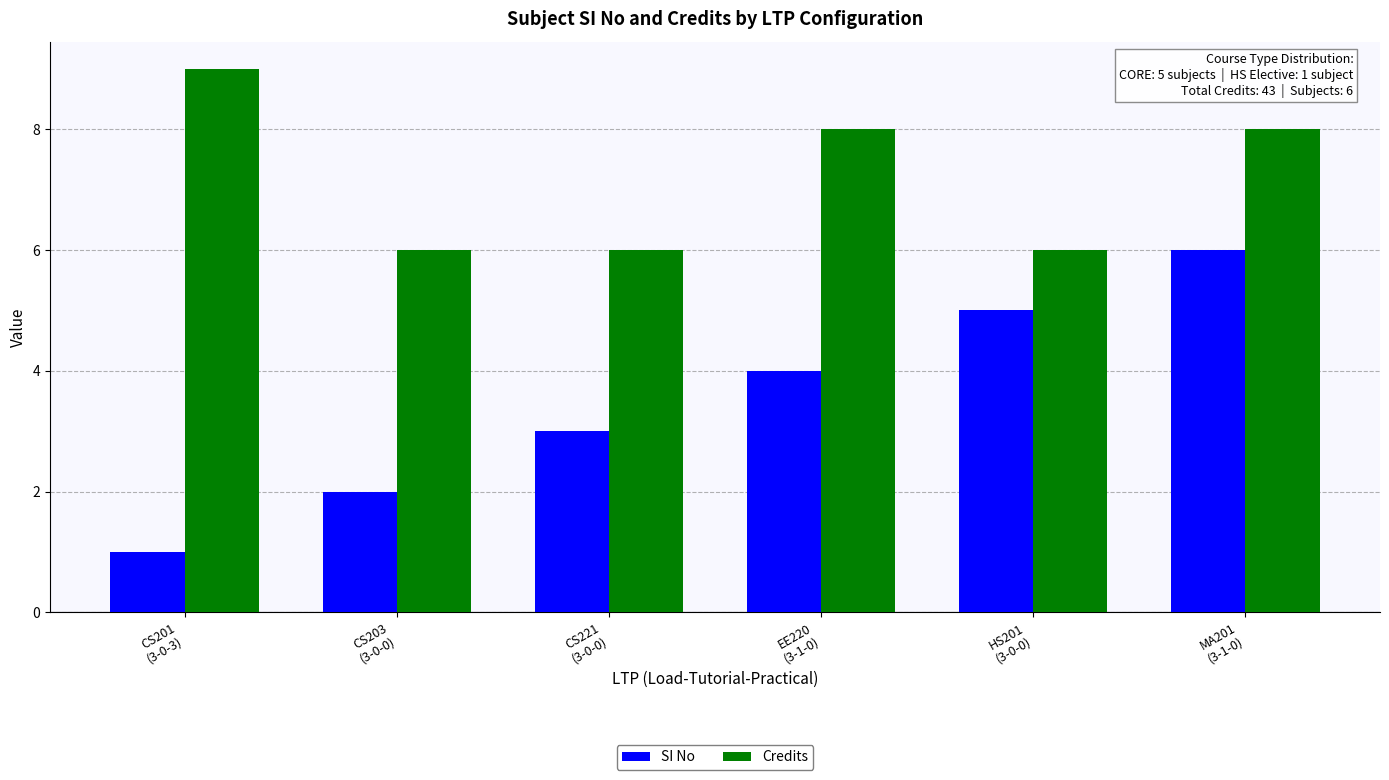

Count the number of categories in the chart.

6